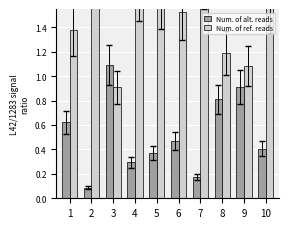

Reading right to left, list all the values displayed in this chart.

Num. of alt. reads: 0.4	0.9	0.8	0.2	0.5	0.4	0.3	1.1	0.1	0.6
Num. of ref. reads: 1.6	1.1	1.2	1.8	1.5	1.6	1.7	0.9	1.9	1.4